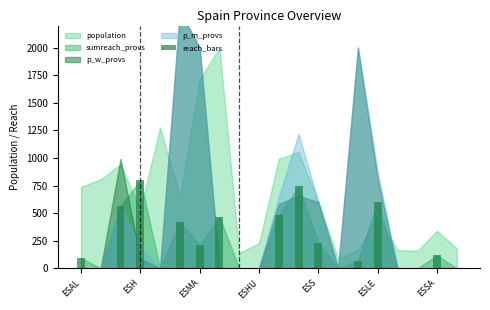

Count the number of data series in this chart.

1